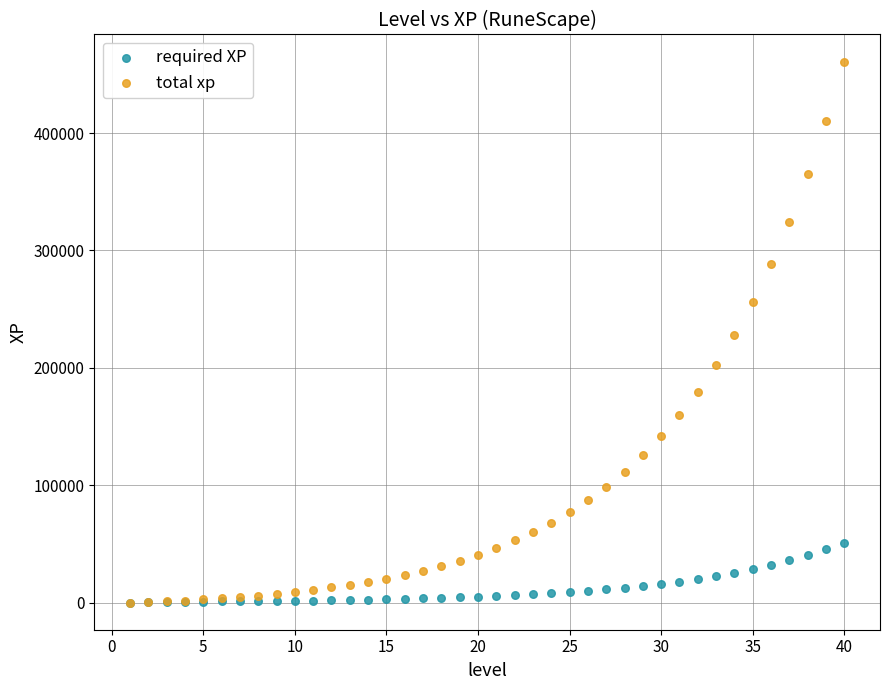

Which series has the widest spread of Y values?

total xp